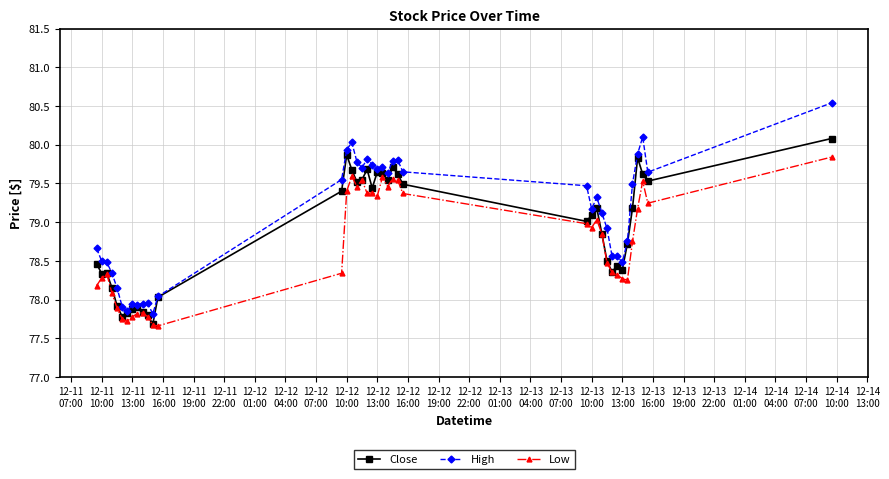

What is the maximum value for Low?

79.8